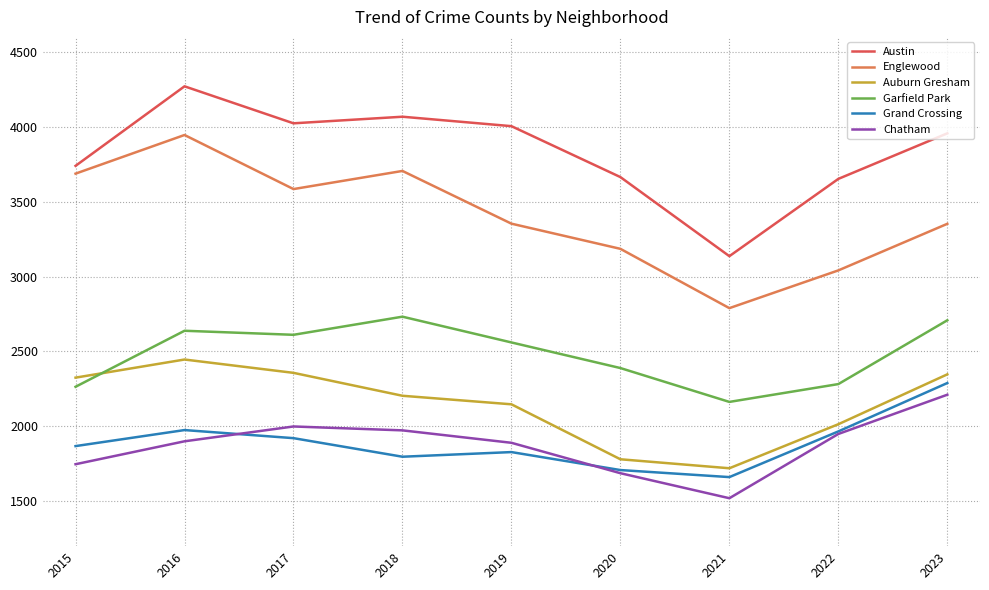

Which series has the largest total across all categories?

Austin